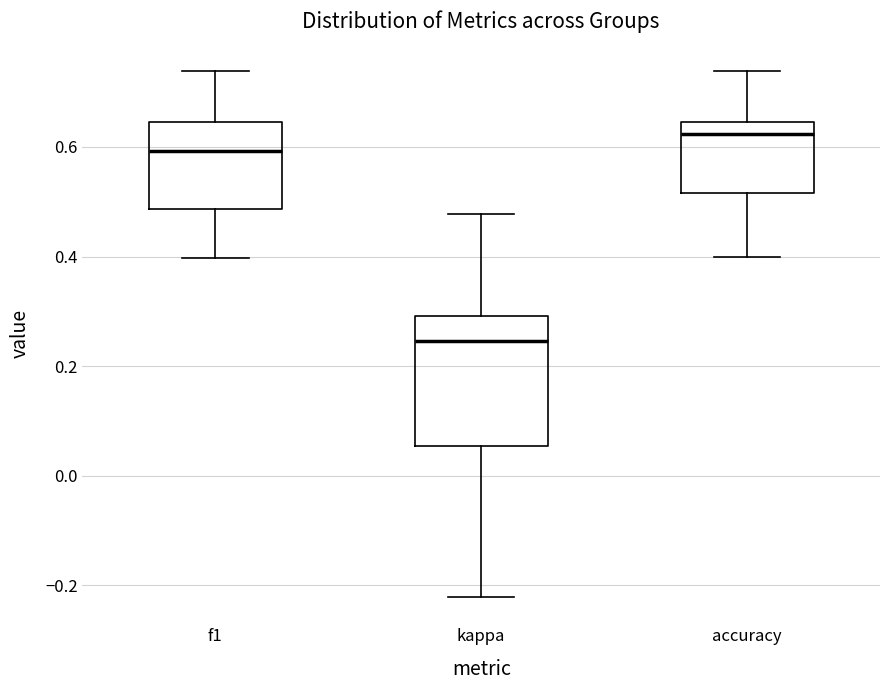

Reading left to right, read every box against the y-axis: the position of its median line, the range the box covers, and the ends of its whiskers. The values are not printed on the chart, so give them approximately, as read against the axis.

f1: median 0.60, box 0.48 to 0.64, whiskers 0.40 to 0.74
kappa: median 0.24, box 0.06 to 0.30, whiskers -0.22 to 0.48
accuracy: median 0.62, box 0.52 to 0.64, whiskers 0.40 to 0.74